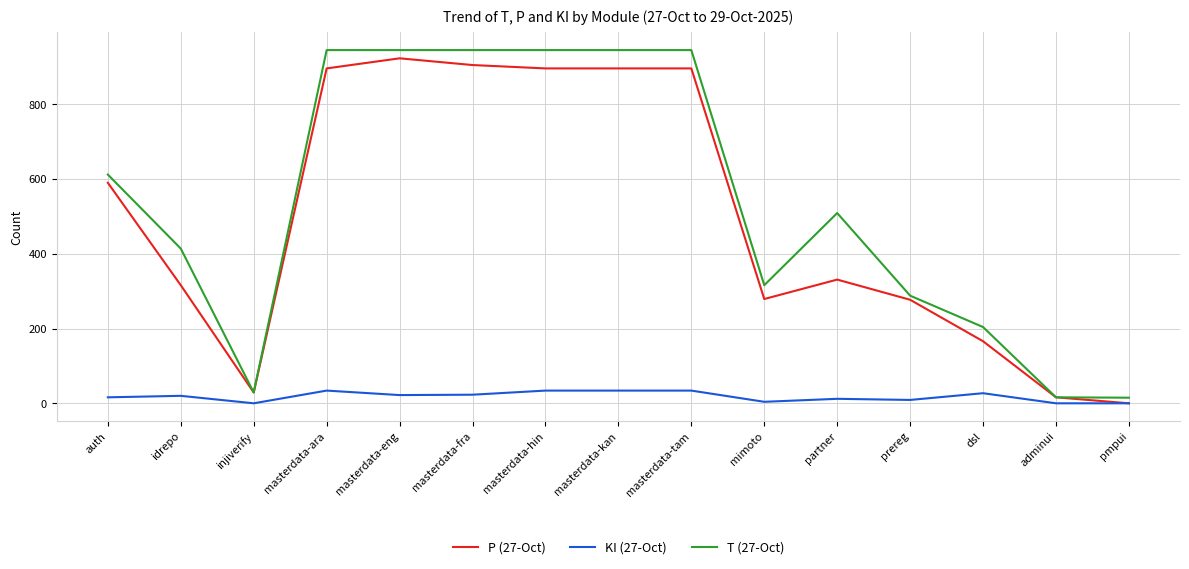

What is the difference between the P (27-Oct) values at pmpui and adminui?

16